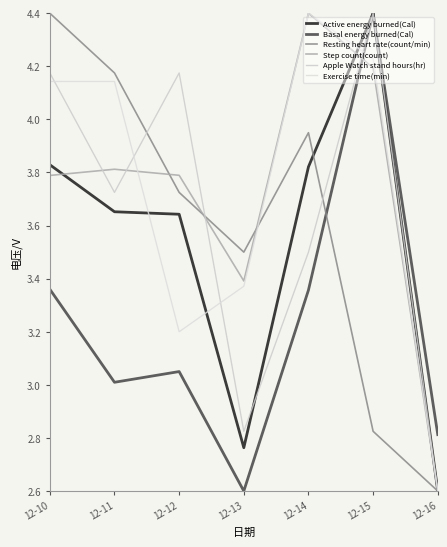

What is the total value across all series at 12-10?

23.7